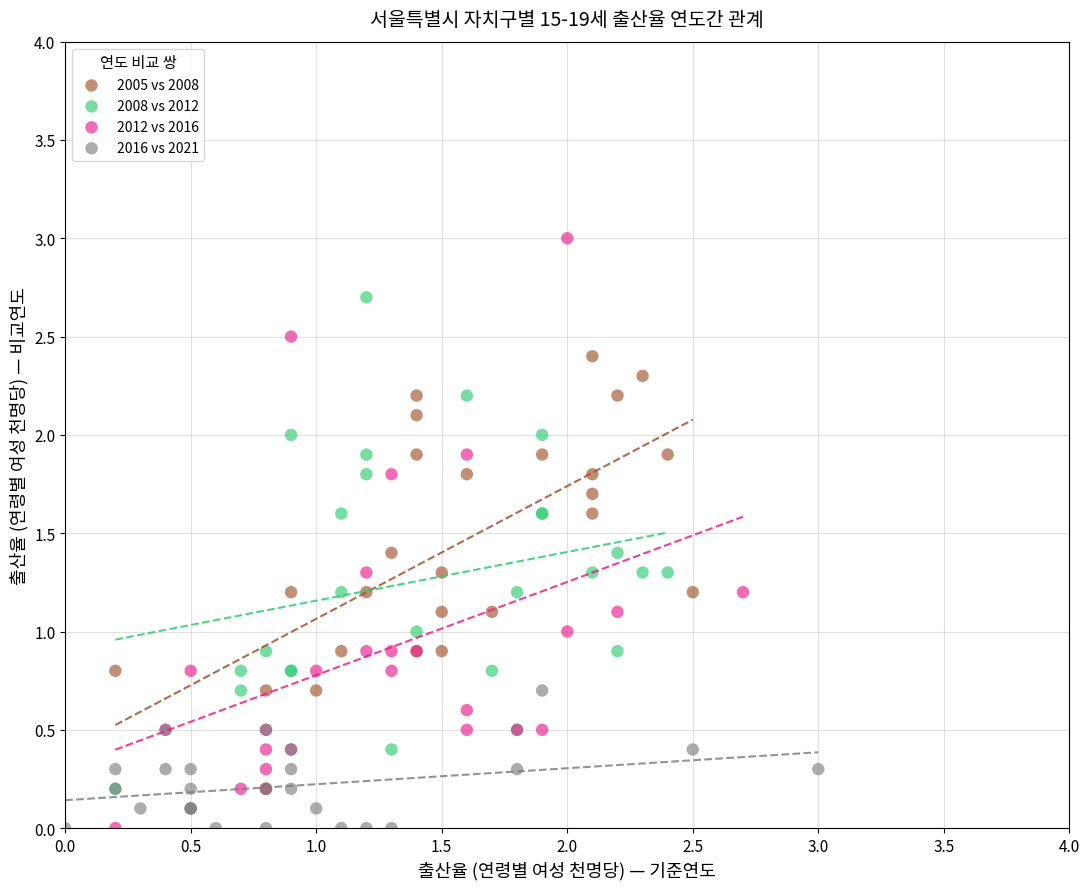

Which series contains the highest Y value?

2012 vs 2016